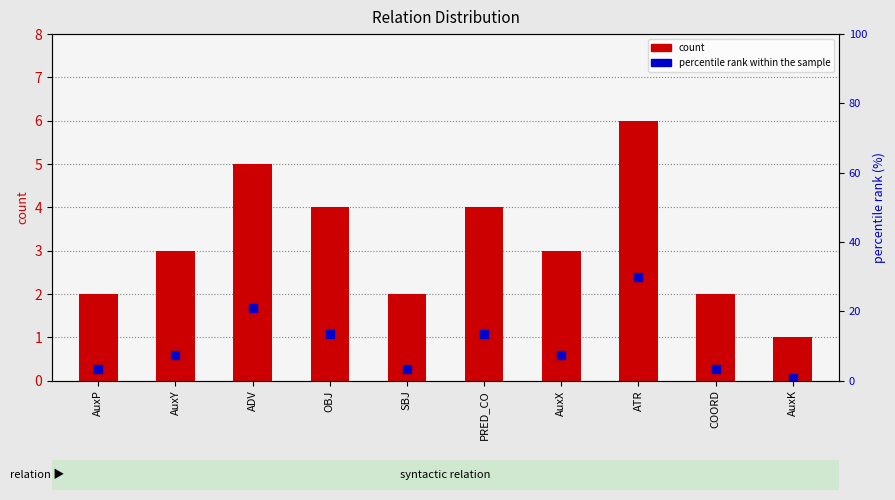

At which category is the sum across all series the highest?

ATR